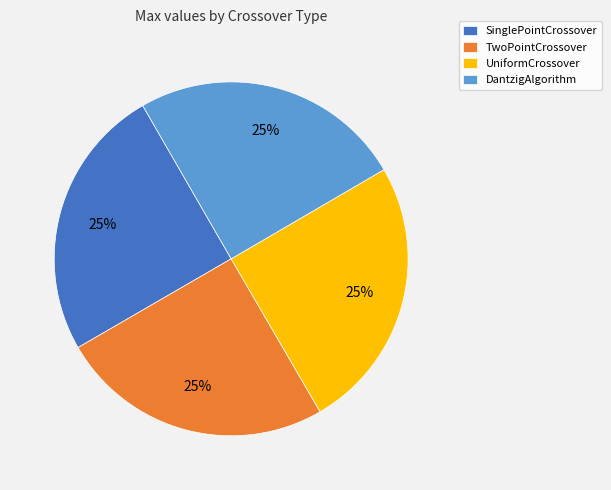

To the nearest percent, what is the combined percentage of TwoPointCrossover and DantzigAlgorithm?

50%